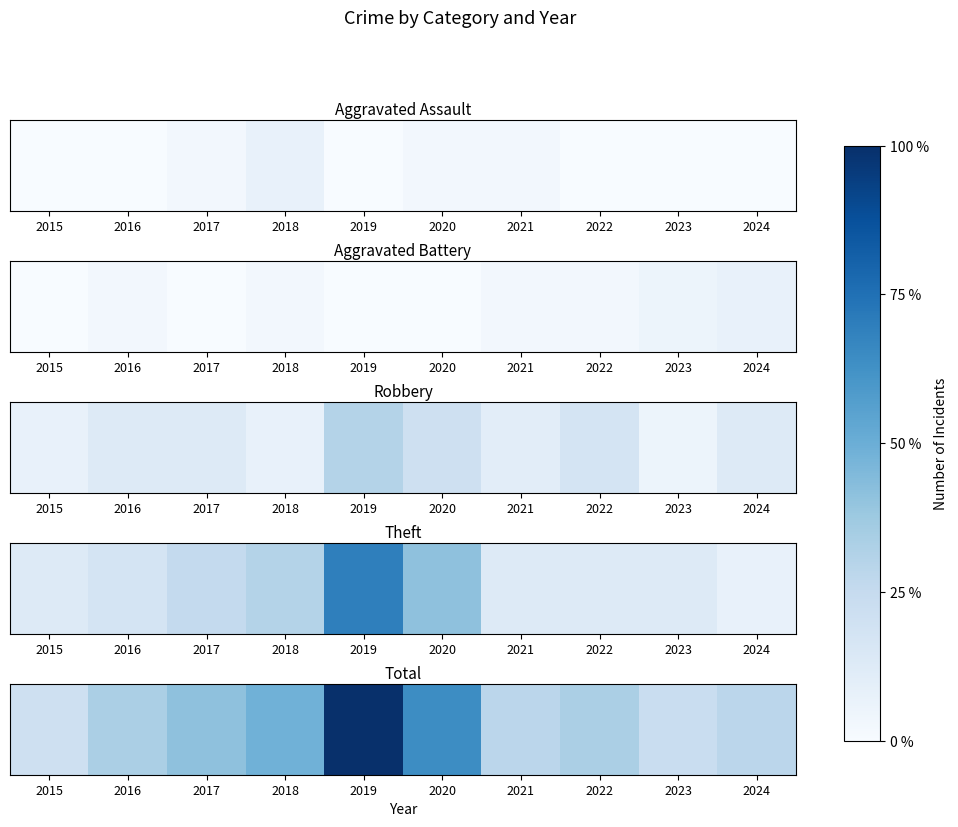

Reading left to right, what are all the values shown in this chart?

2015=8	2016=13	2017=16	2018=19	2019=39	2020=25	2021=11	2022=13	2023=9	2024=11